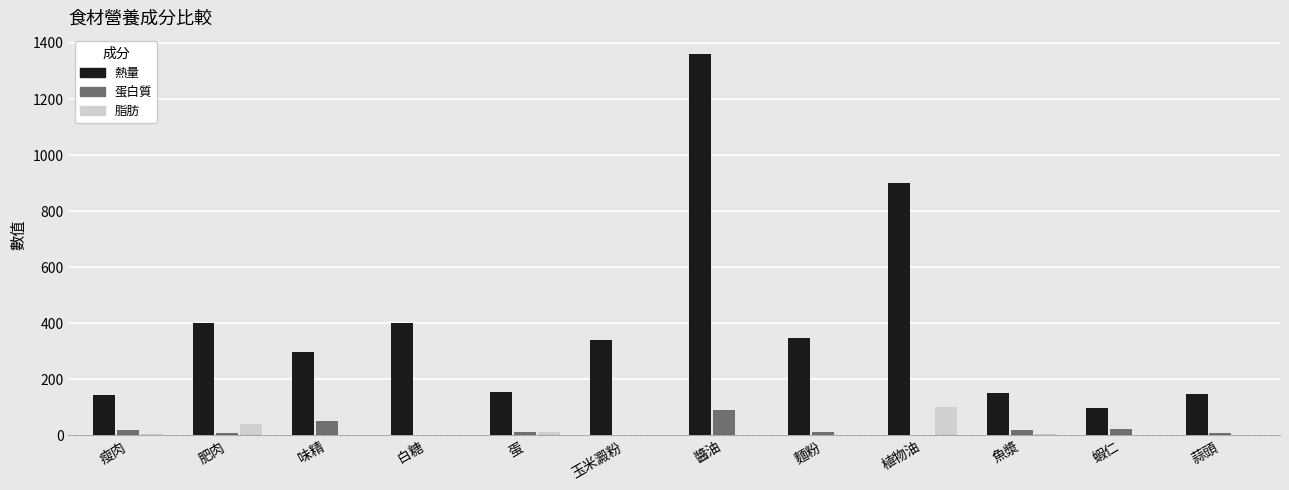

At which category is the sum across all series the highest?

醬油